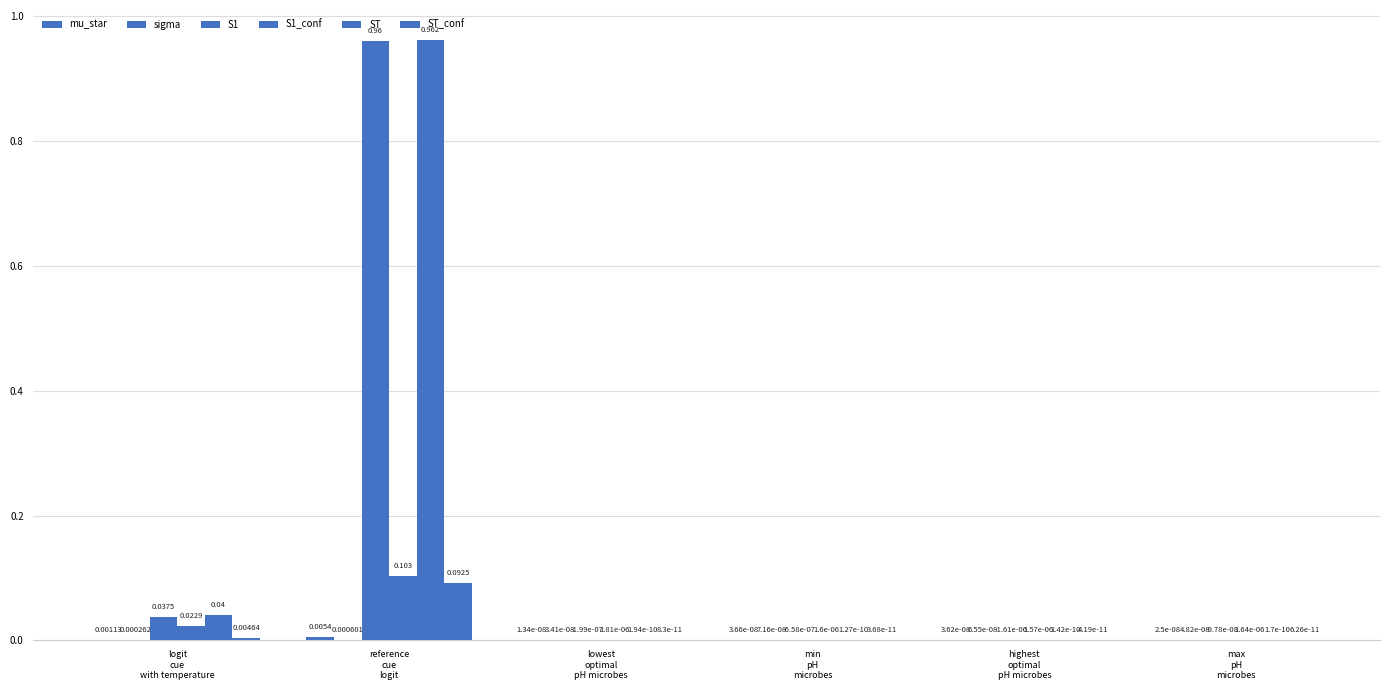

At how many categories does at least one series exceed 0?

6